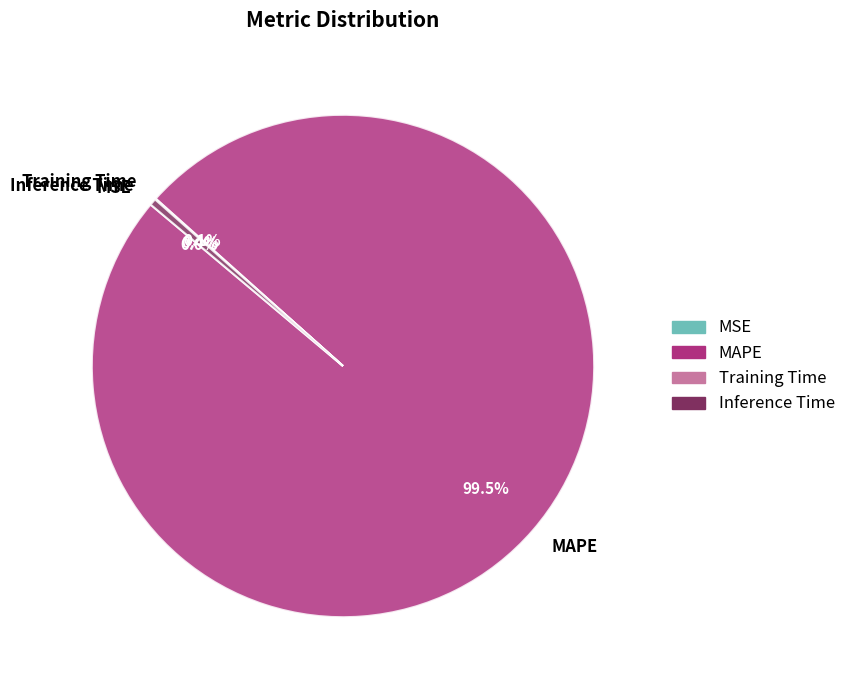

Which category has the biggest portion of the pie?

MAPE